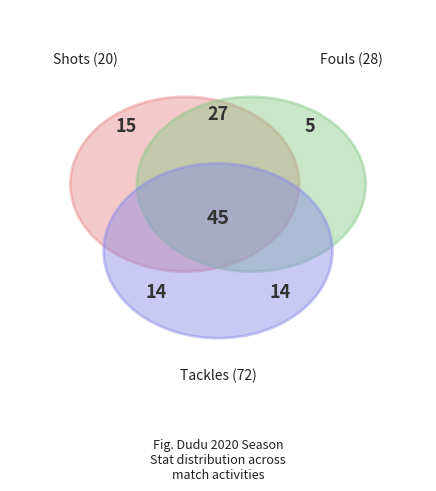

How many segments does this pie chart have?

6